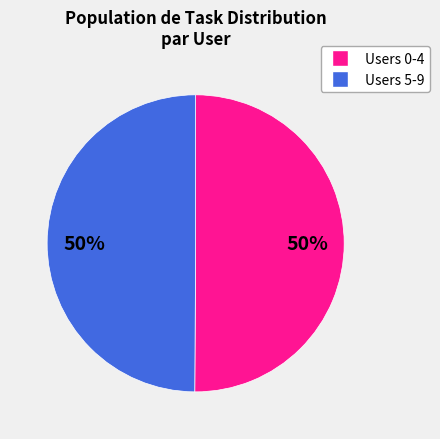

To the nearest percent, what is the average slice percentage?

50%